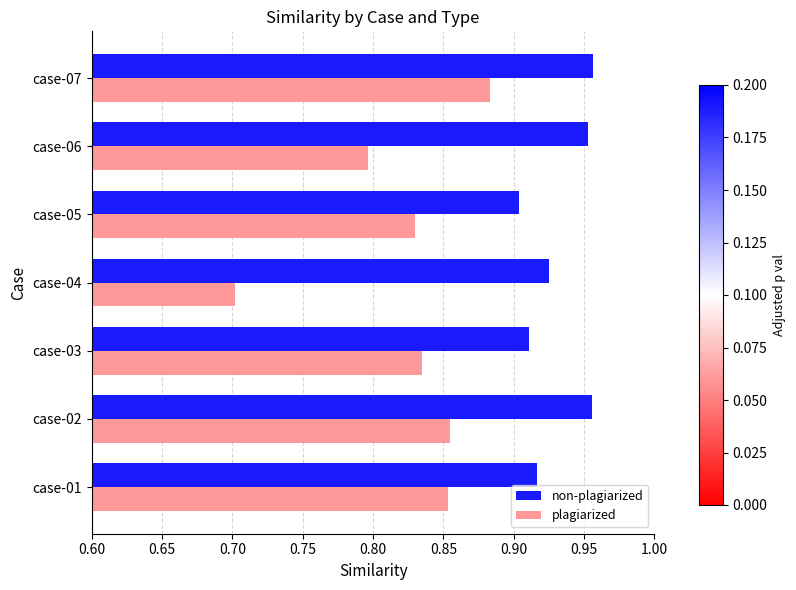

True or false: plagiarized has a value of 0.6 at case-03.

False